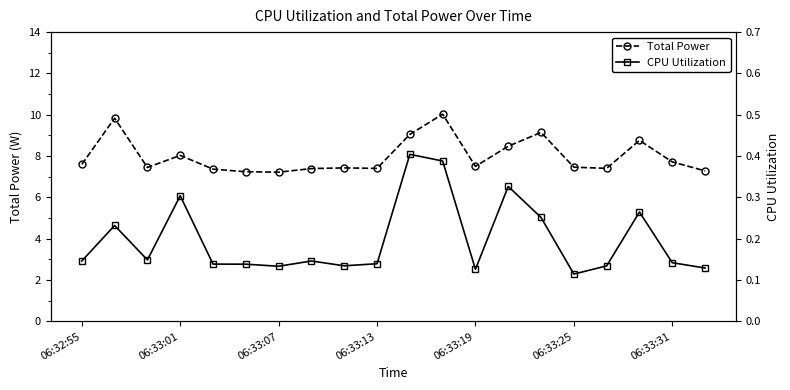

What is the highest value of the Total Power series?

10.0